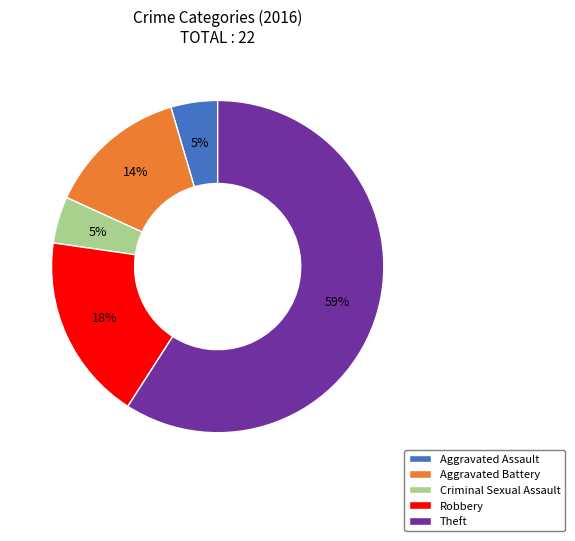

Between Criminal Sexual Assault and Robbery, which is larger?

Robbery